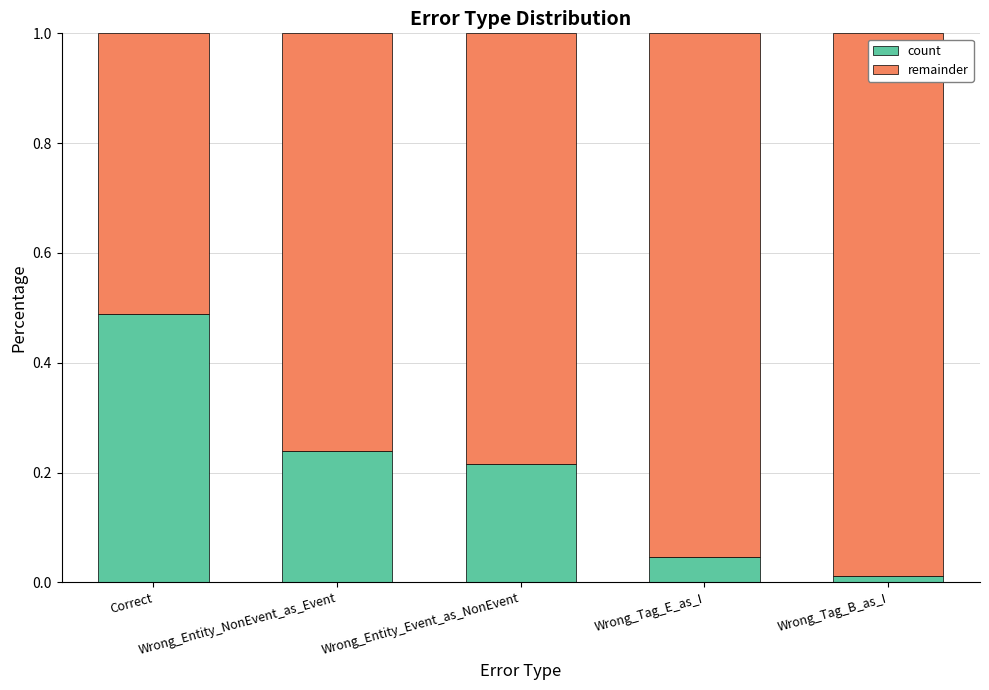

Read the value at Wrong_Entity_NonEvent_as_Event.

0.2